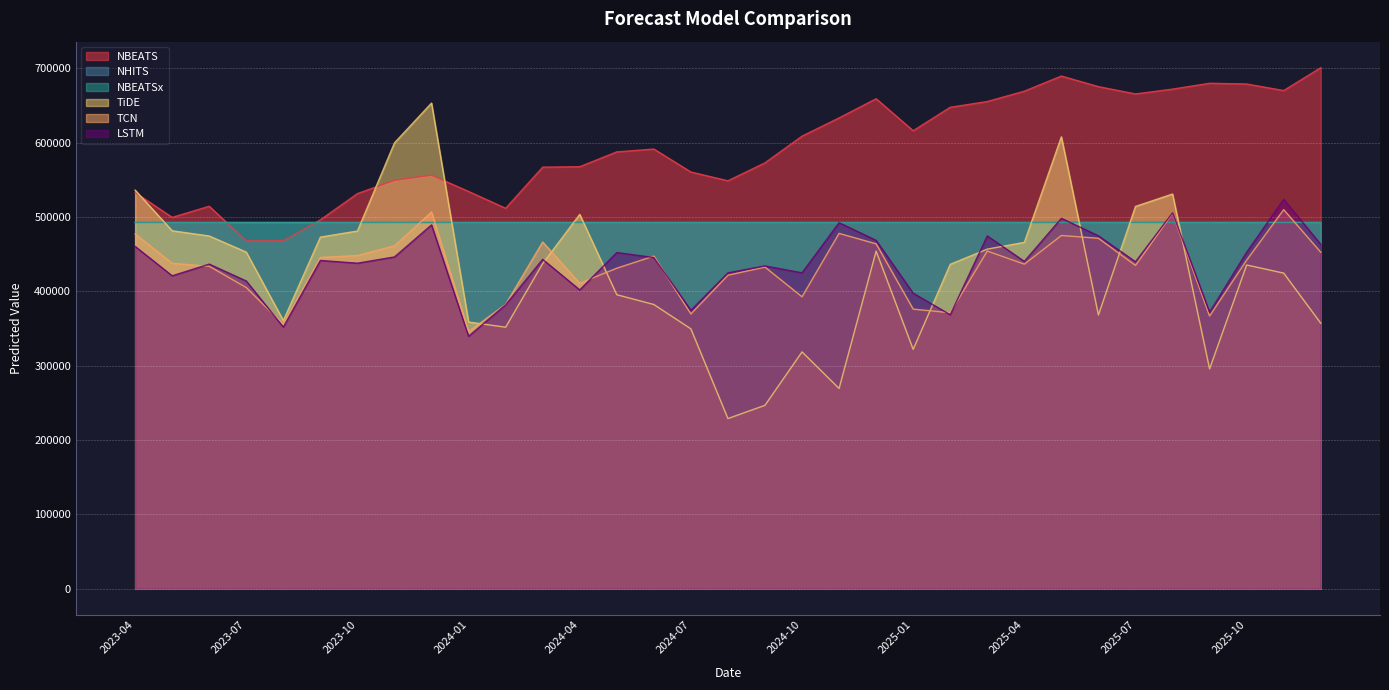

At which category does NBEATS reach its first local valley?

2023-05